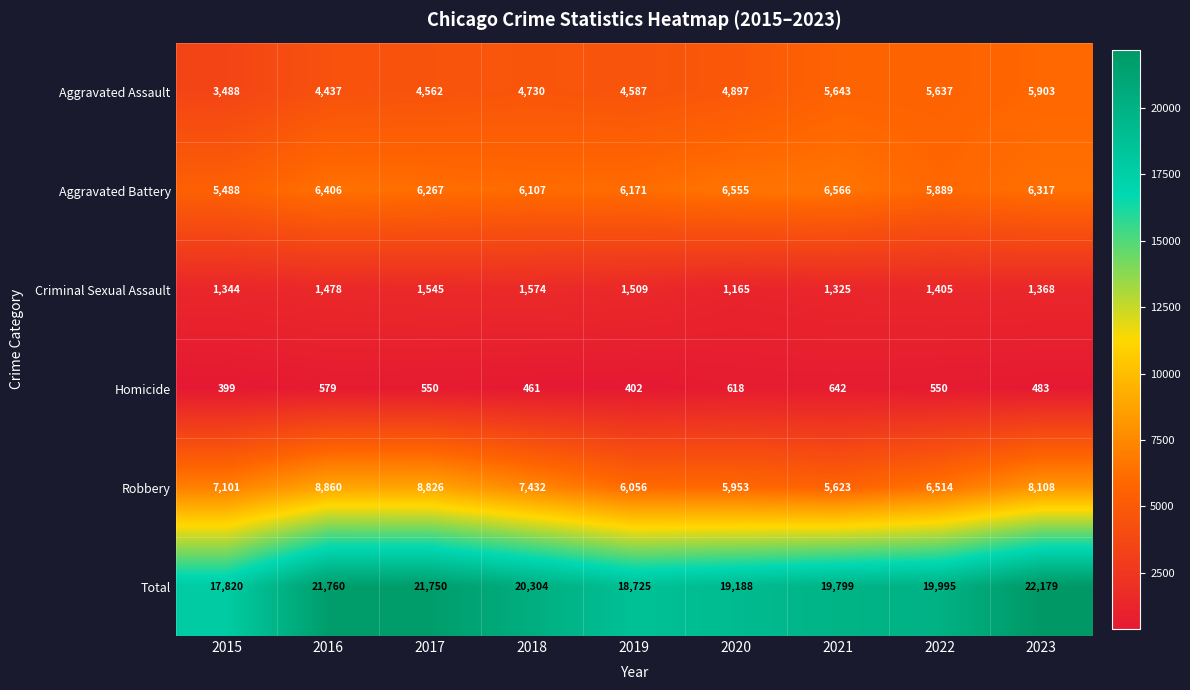

What is the maximum value for Aggravated Battery?

6566